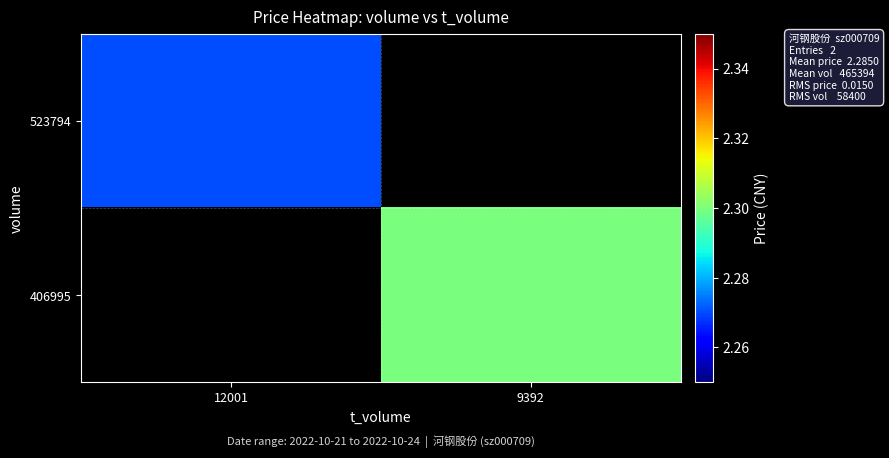

What is the total value across all series at 12001?

2.3